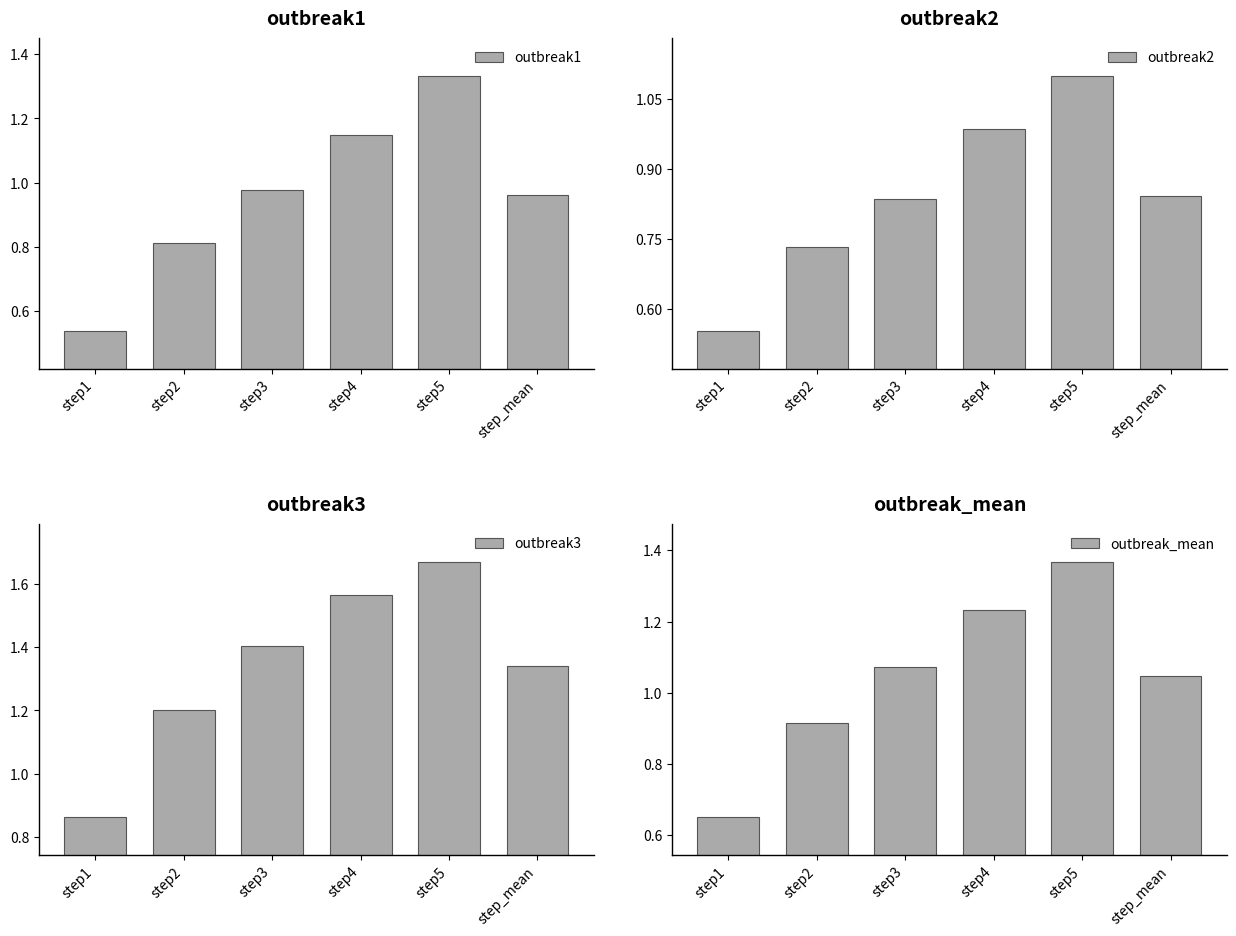

What position from the left is step2?

2